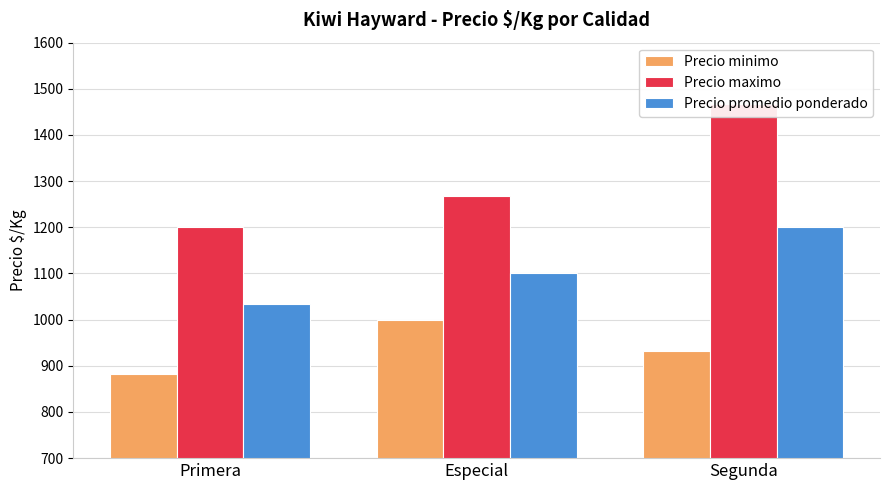

What is the smallest value displayed?

883